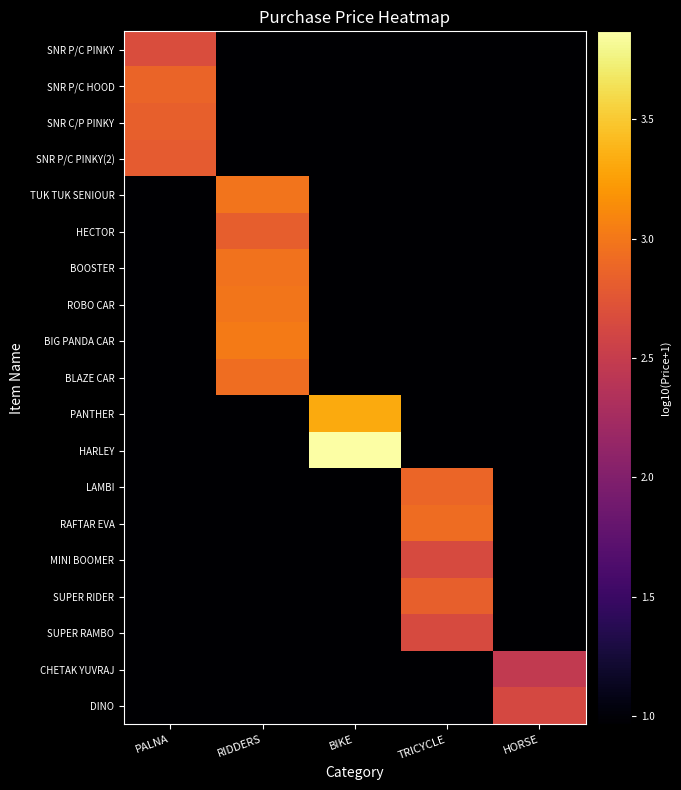

At HORSE, list the series in order from largest to smallest.

DINO, CHETAK YUVRAJ, SNR P/C PINKY, SNR P/C HOOD, SNR C/P PINKY, SNR P/C PINKY(2), TUK TUK SENIOUR, HECTOR, BOOSTER, ROBO CAR, BIG PANDA CAR, BLAZE CAR, PANTHER, HARLEY, LAMBI, RAFTAR EVA, MINI BOOMER, SUPER RIDER, SUPER RAMBO